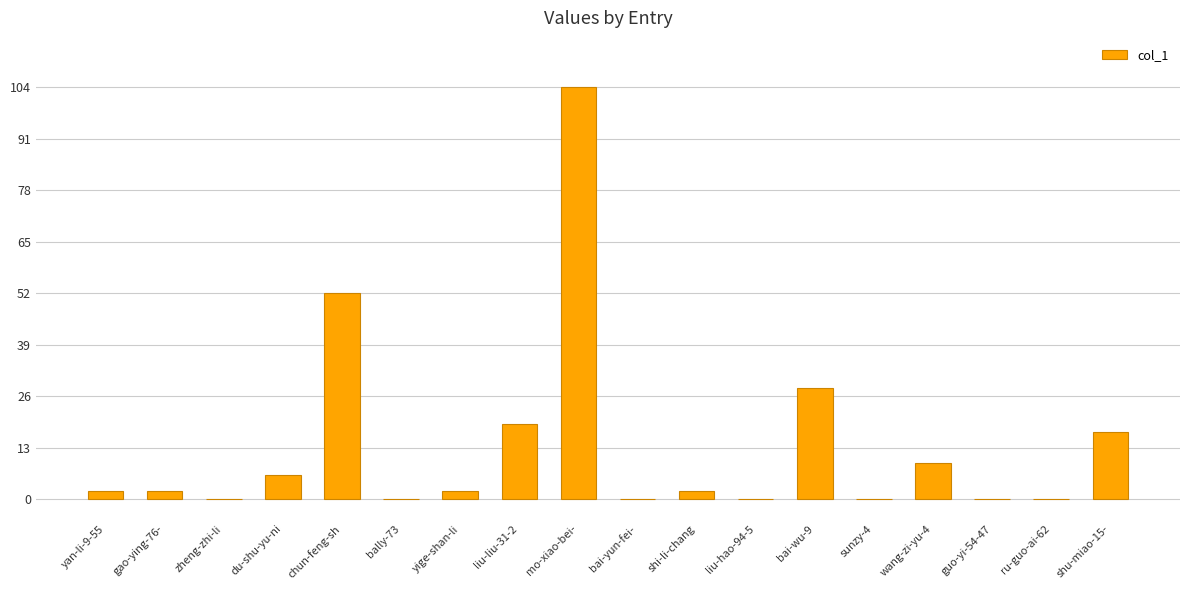

Is it true that the value at bally-73 is 0?

True